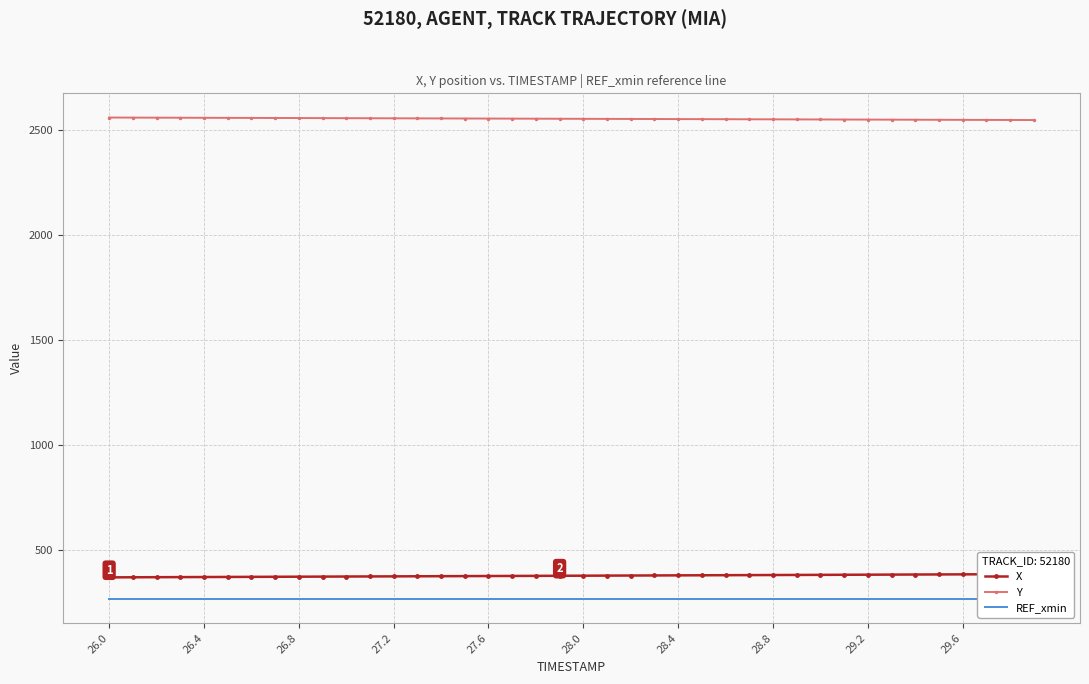

What is the label of the 40th point from the right?

26.0